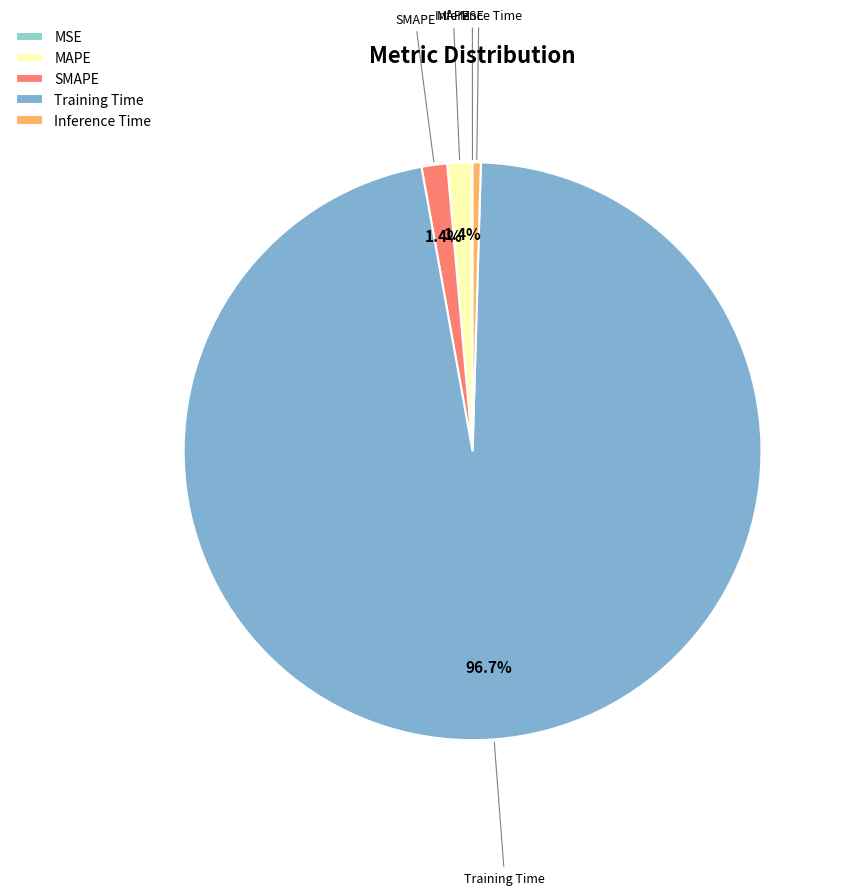

Does Training Time account for over 50% of the chart?

Yes